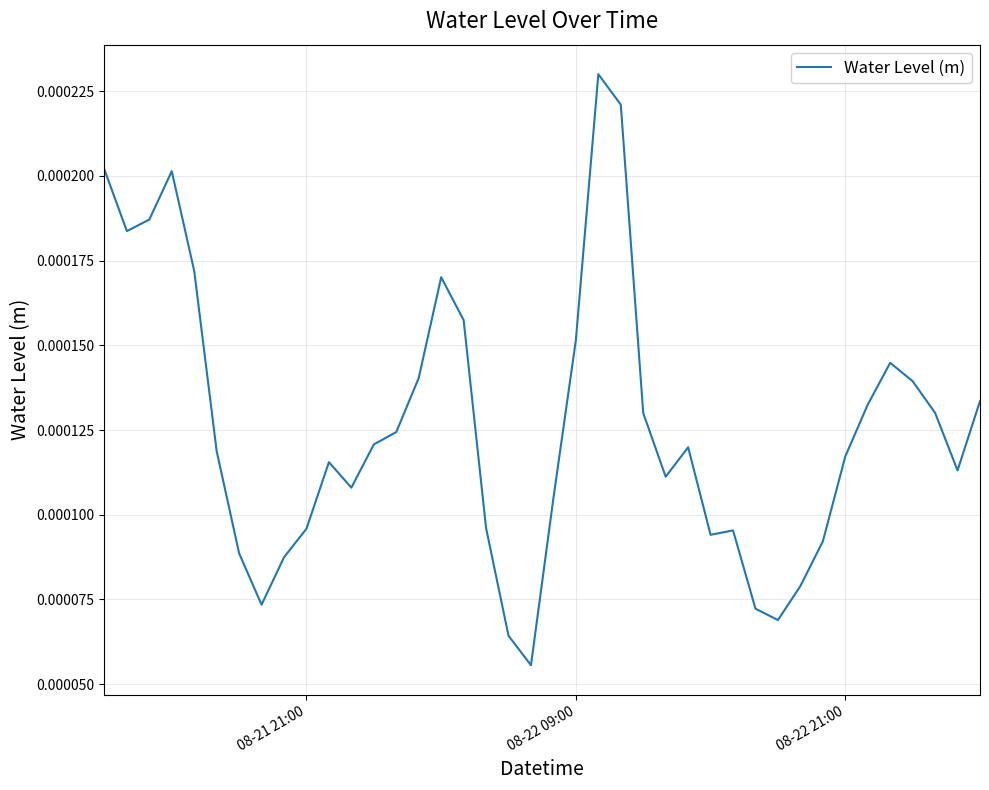

How many lines are shown in the chart?

1